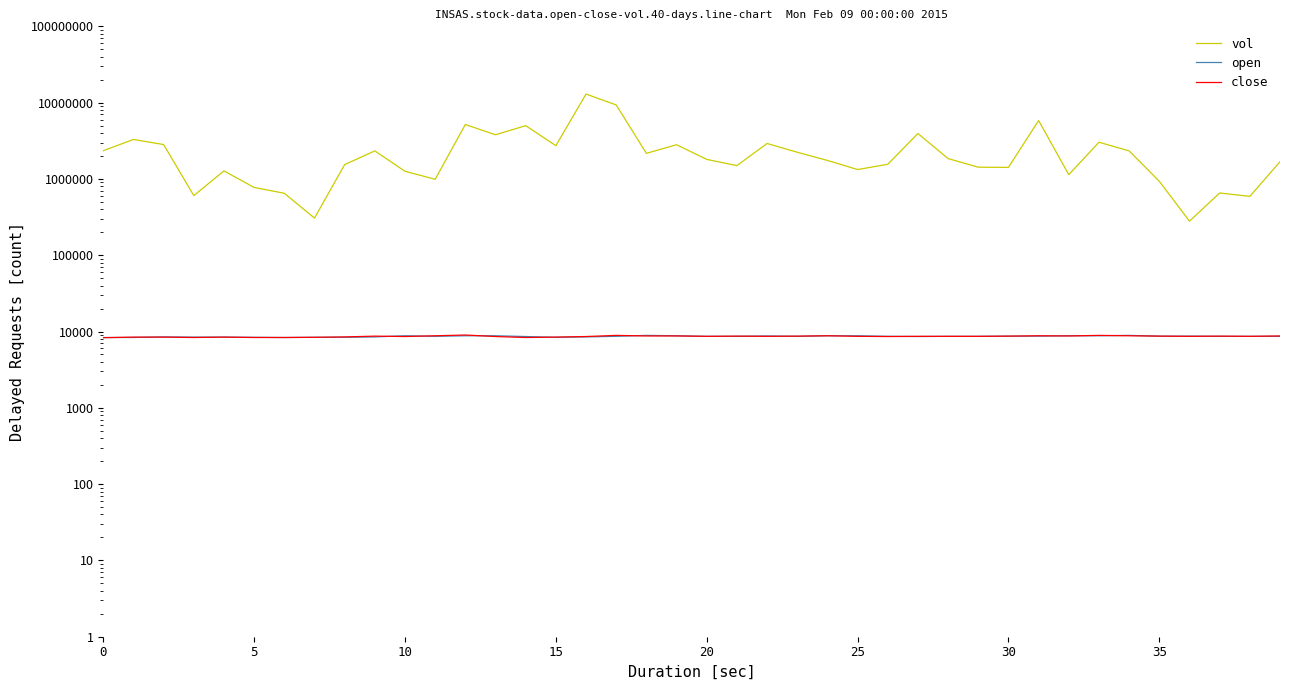

What are all the series names shown in the legend?

vol, open, close